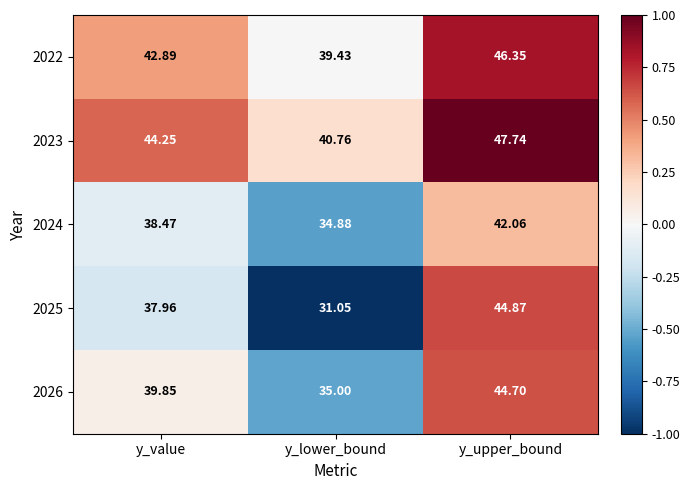

Which category has the highest value in the 2023 series?

y_upper_bound